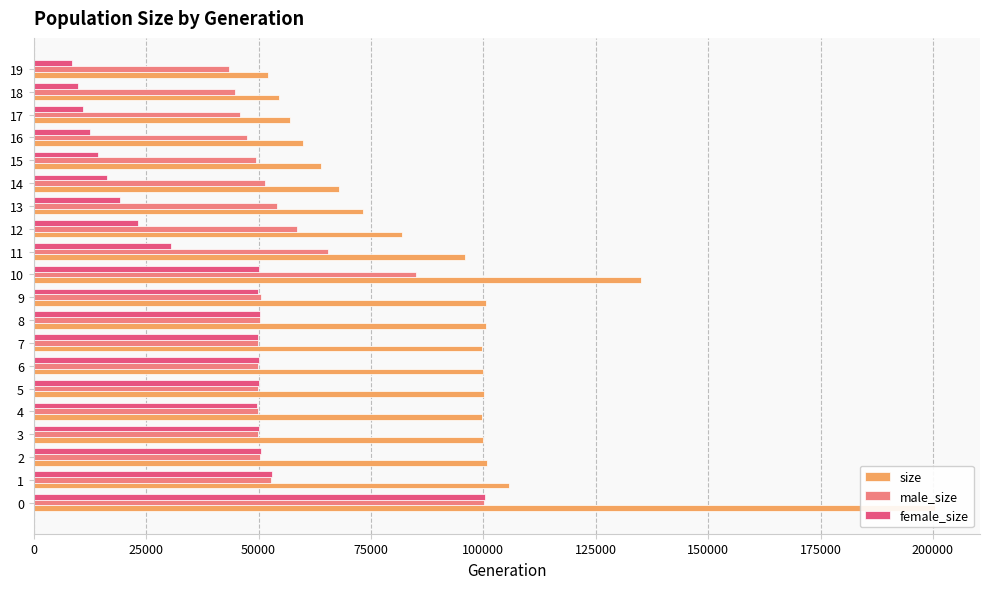

What is the label of the 9th bar from the right?

11